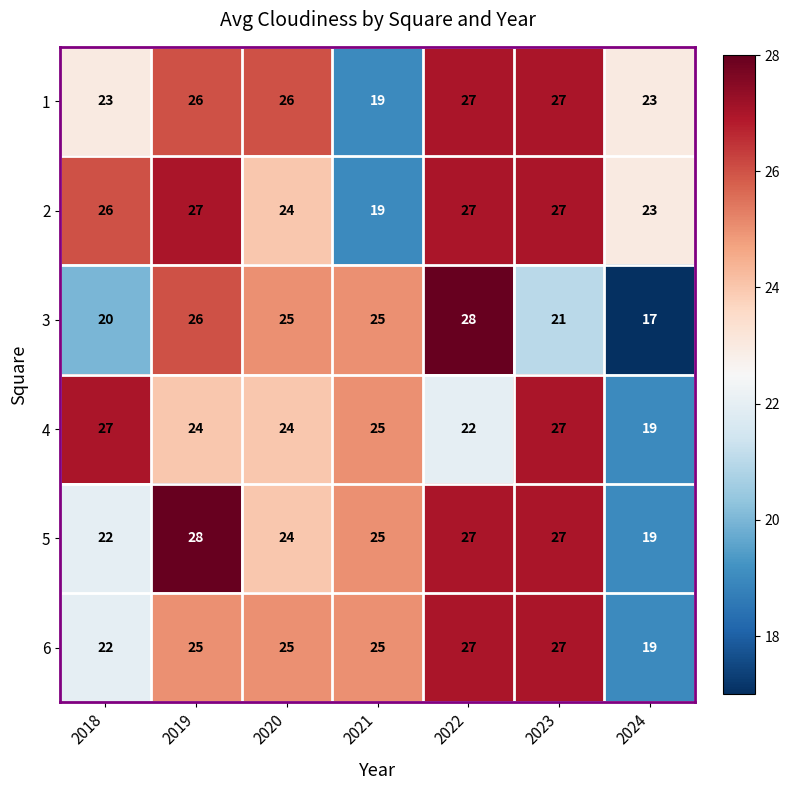

What is the sum of the 2 values at 2024 and 2018?

49